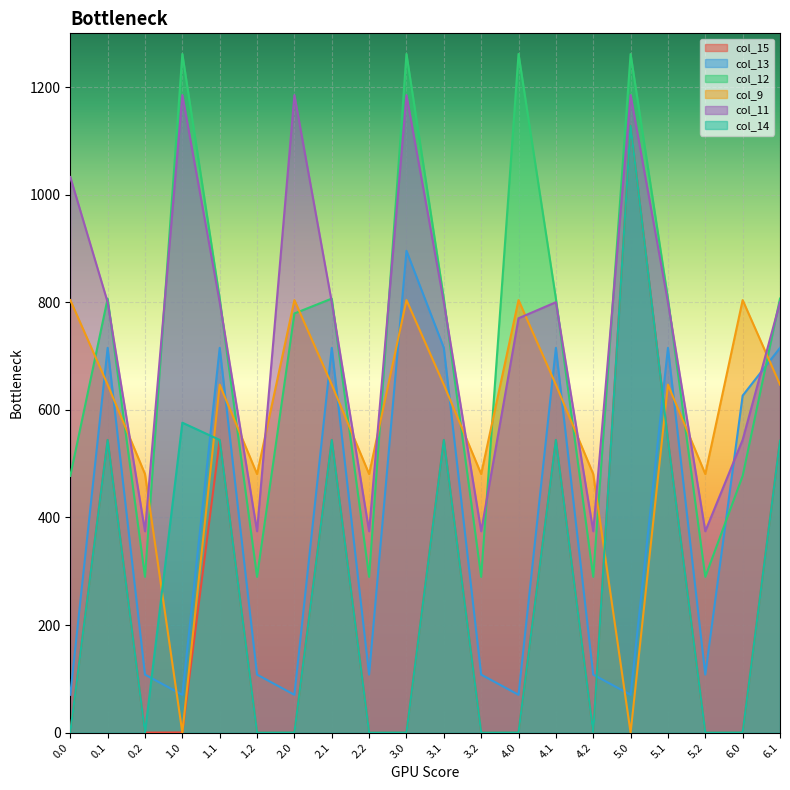

What is the label of the 19th point from the right?

0.1